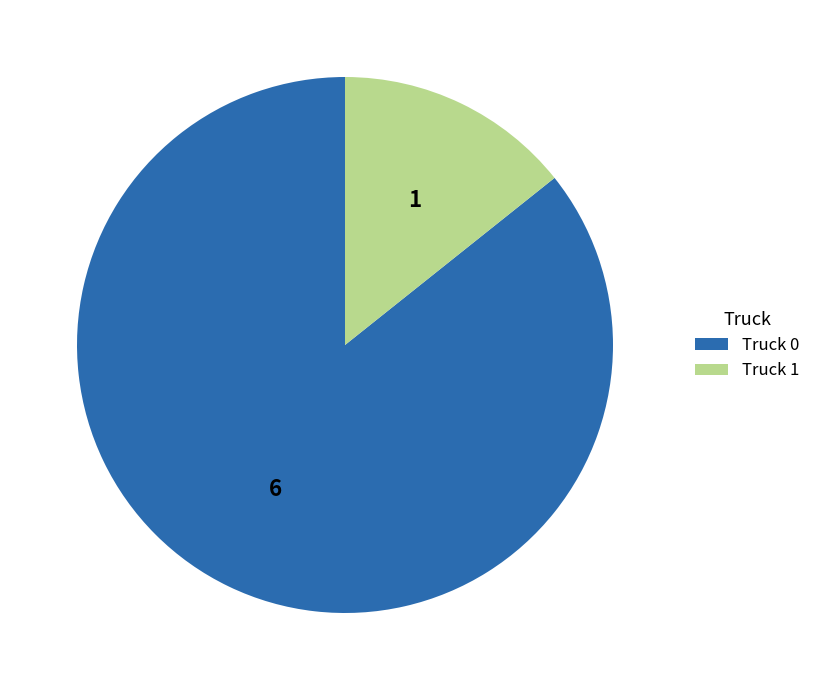

Approximately how many times larger is the value at Truck 0 compared to Truck 1?

6.0